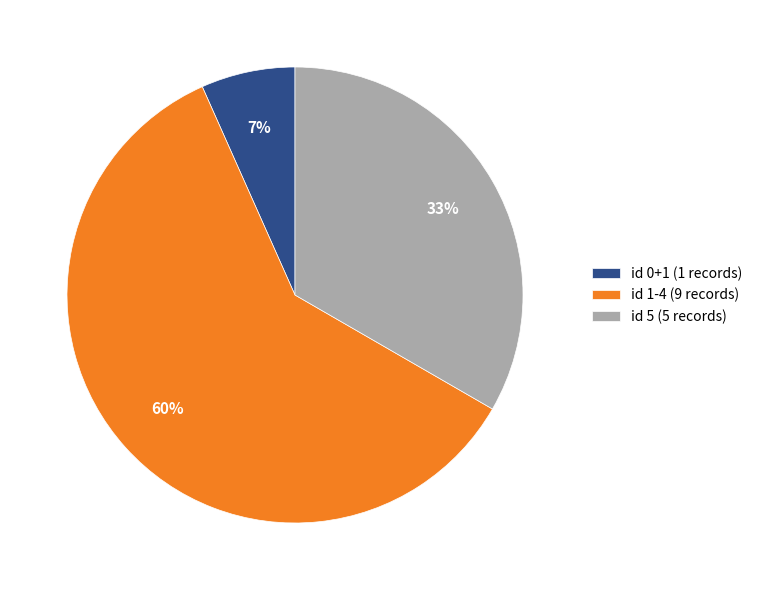

To the nearest percent, what percentage of the pie is id 5 (5 records)?

33%